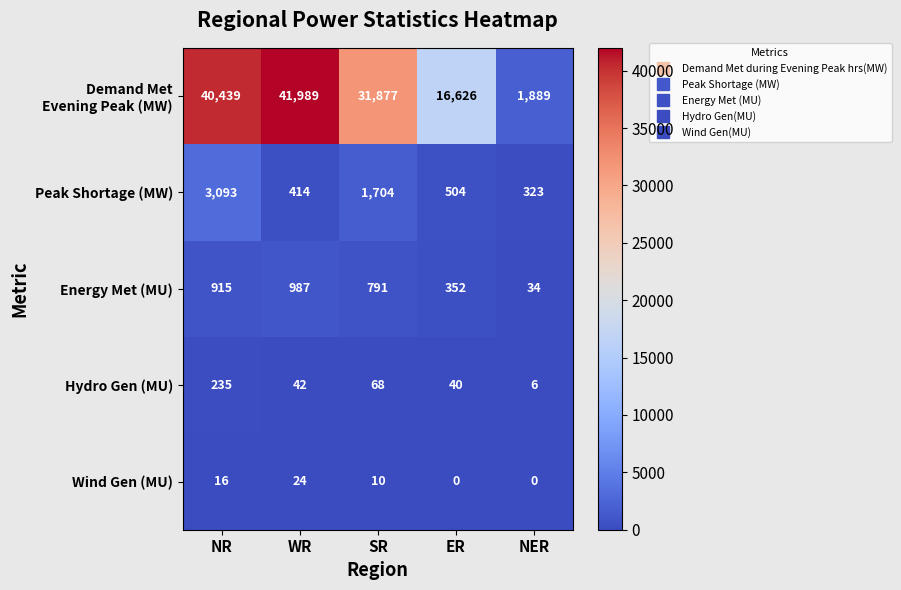

What is the greatest value displayed?

41989